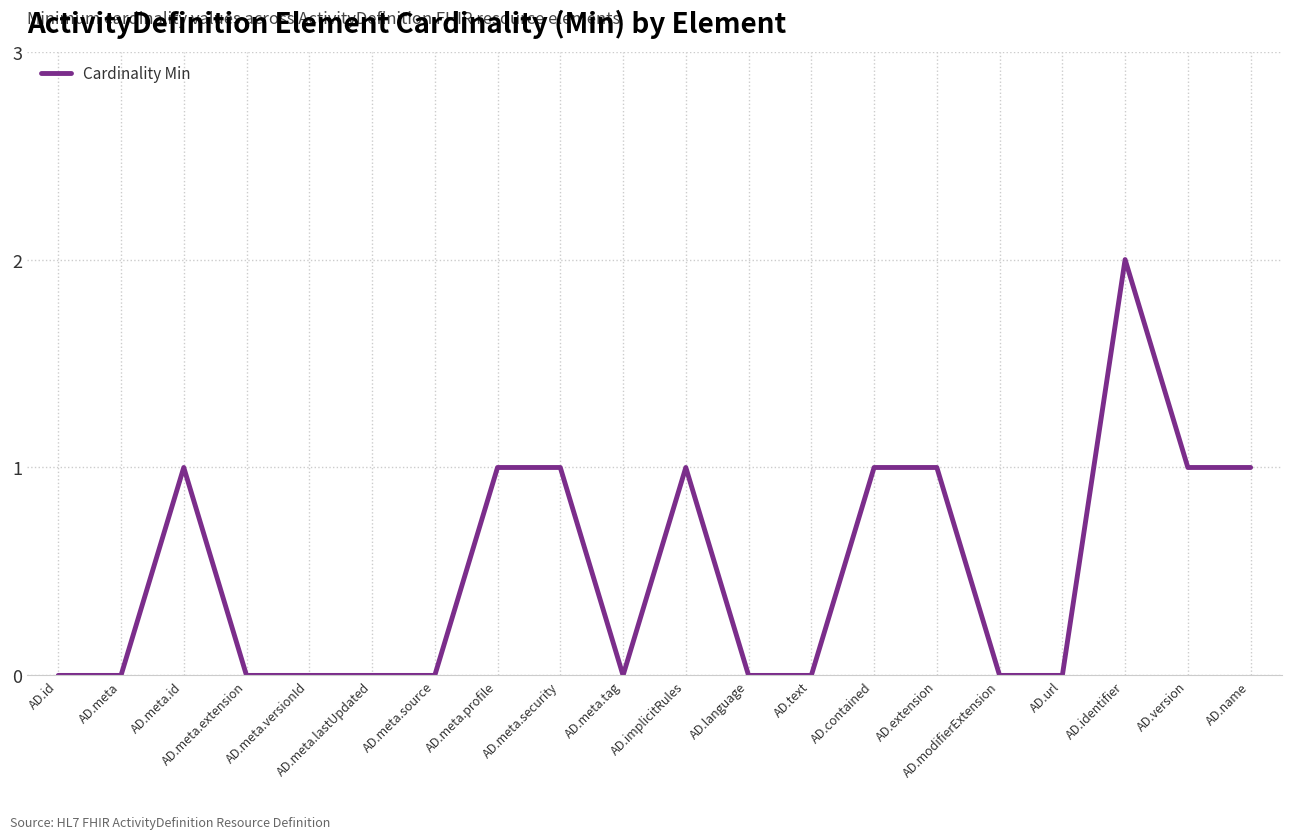

Between AD.language and AD.version, which is larger?

AD.version